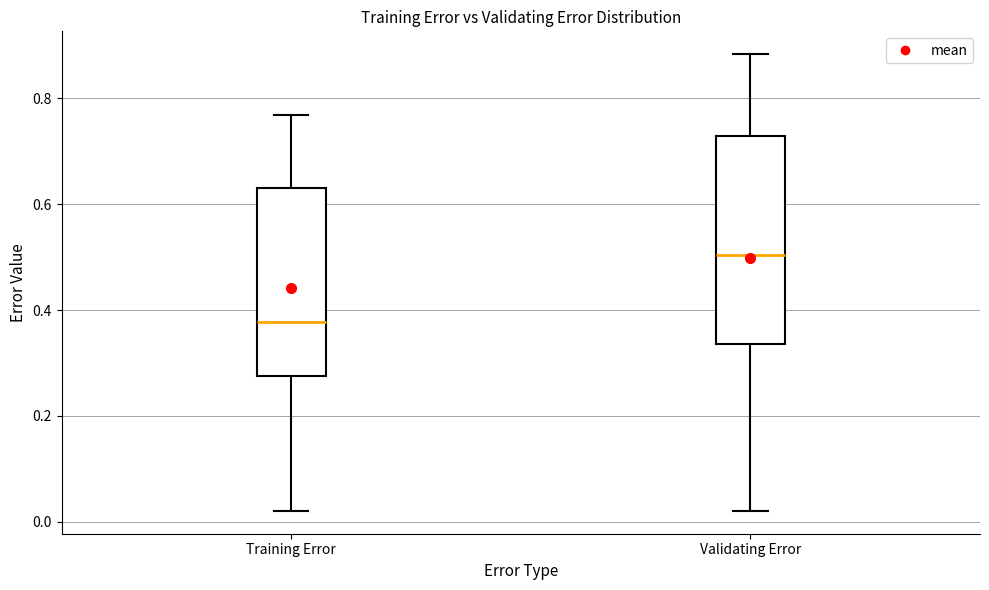

Which box has the lowest median line?

Training Error